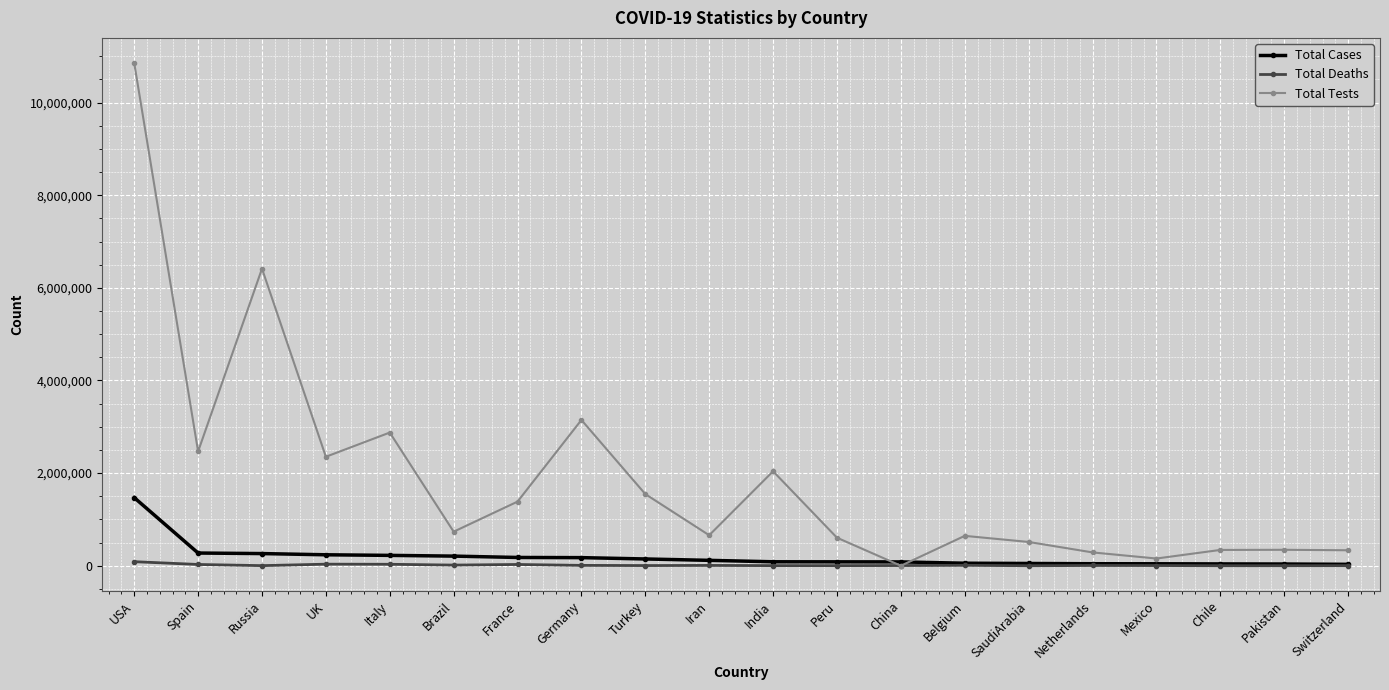

What is the label of the 20th point from the left?

Switzerland